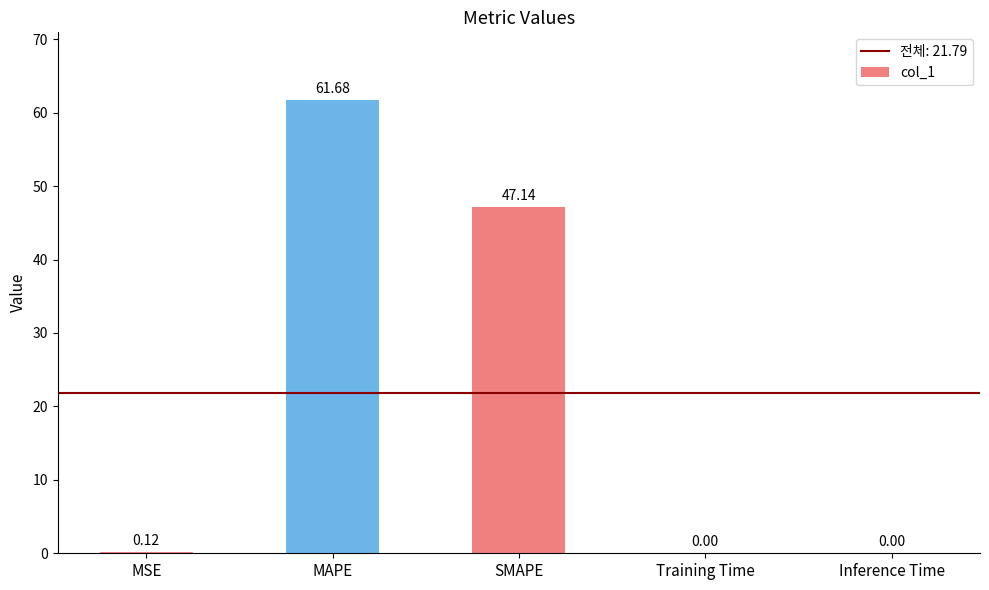

Between Training Time and SMAPE, which is larger?

SMAPE